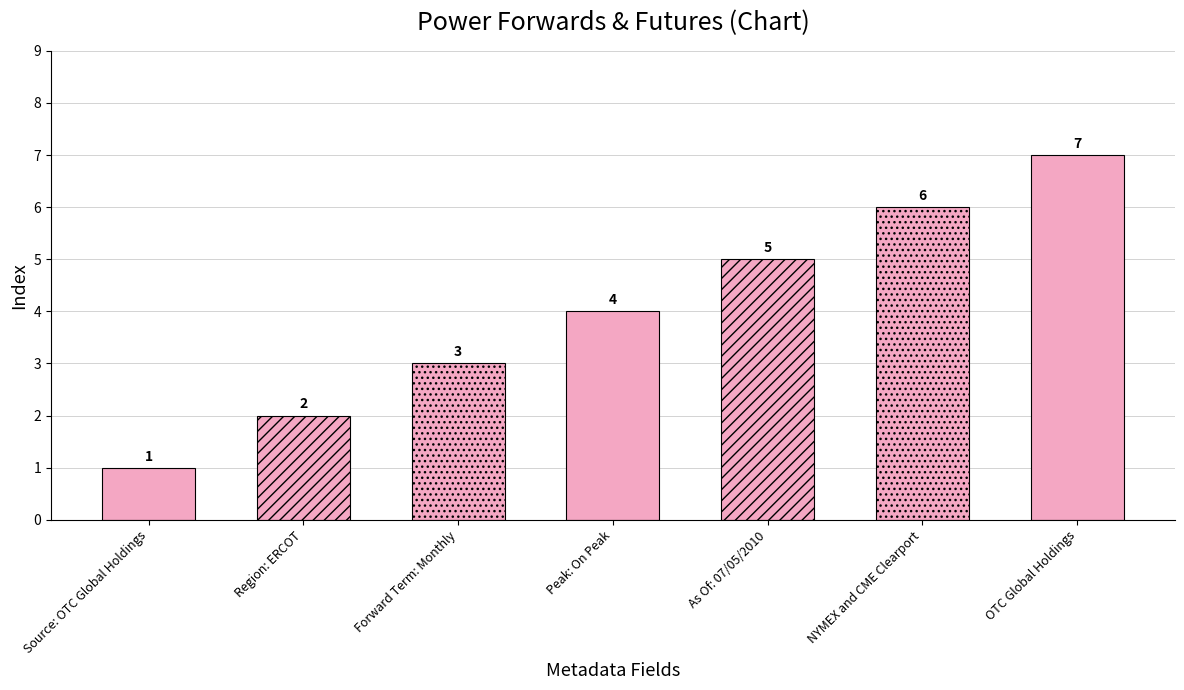

Which has a higher value, Source: OTC Global Holdings or Forward Term: Monthly?

Forward Term: Monthly